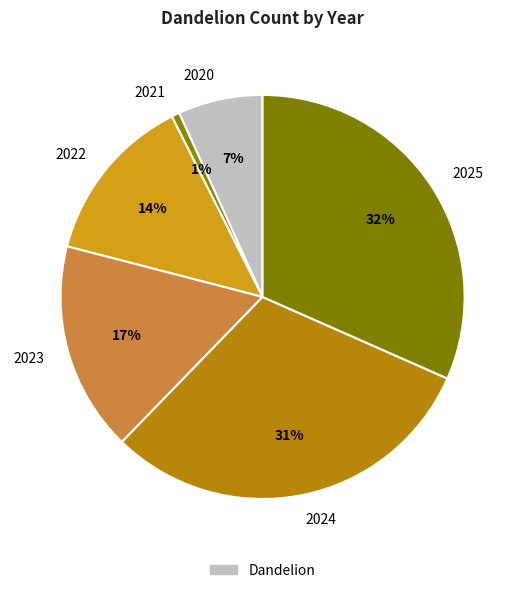

Combined, do 2022 and 2021 account for over 50%?

No